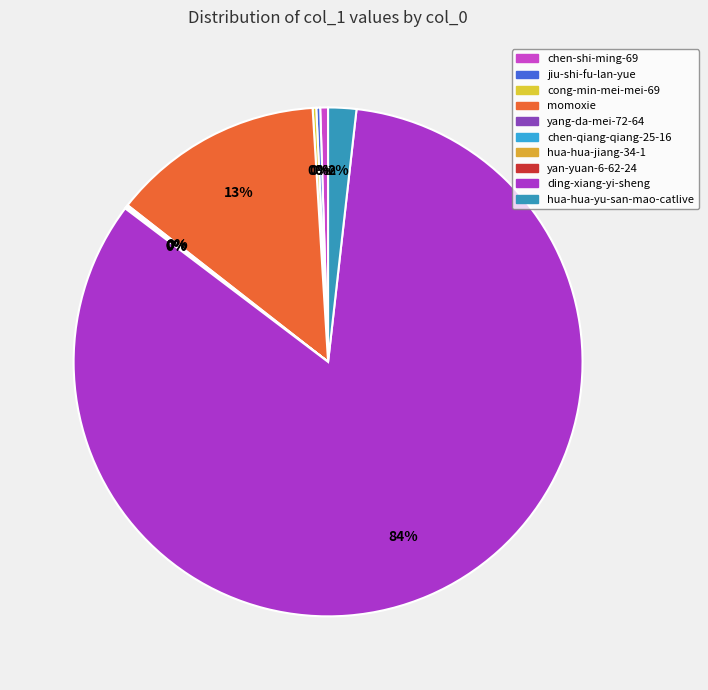

Is it true that jiu-shi-fu-lan-yue is 1% of the pie?

False